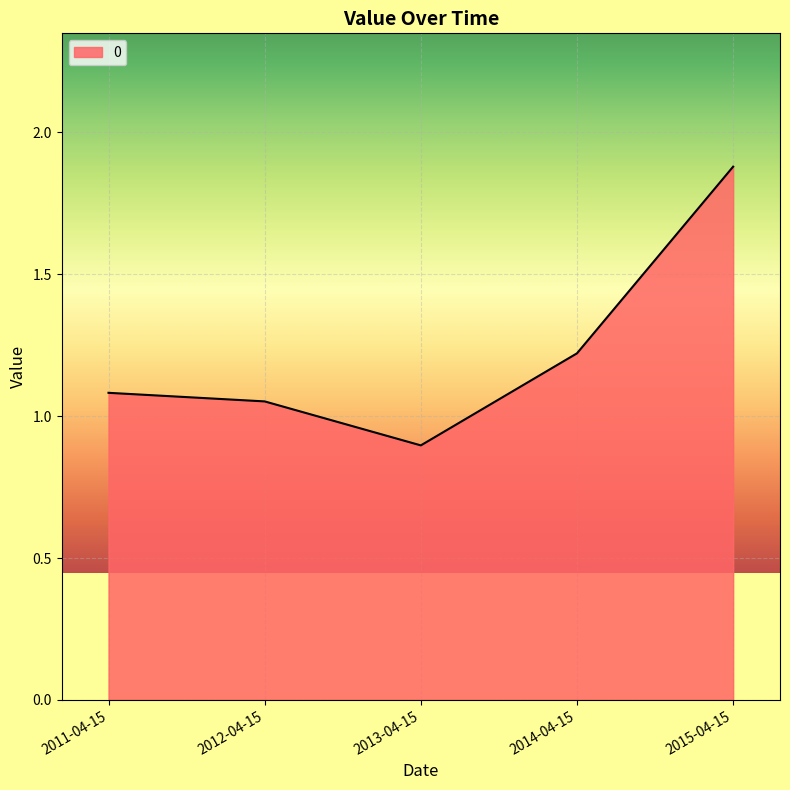

How many interior local valleys (lower than both neighbors) does the data have?

1